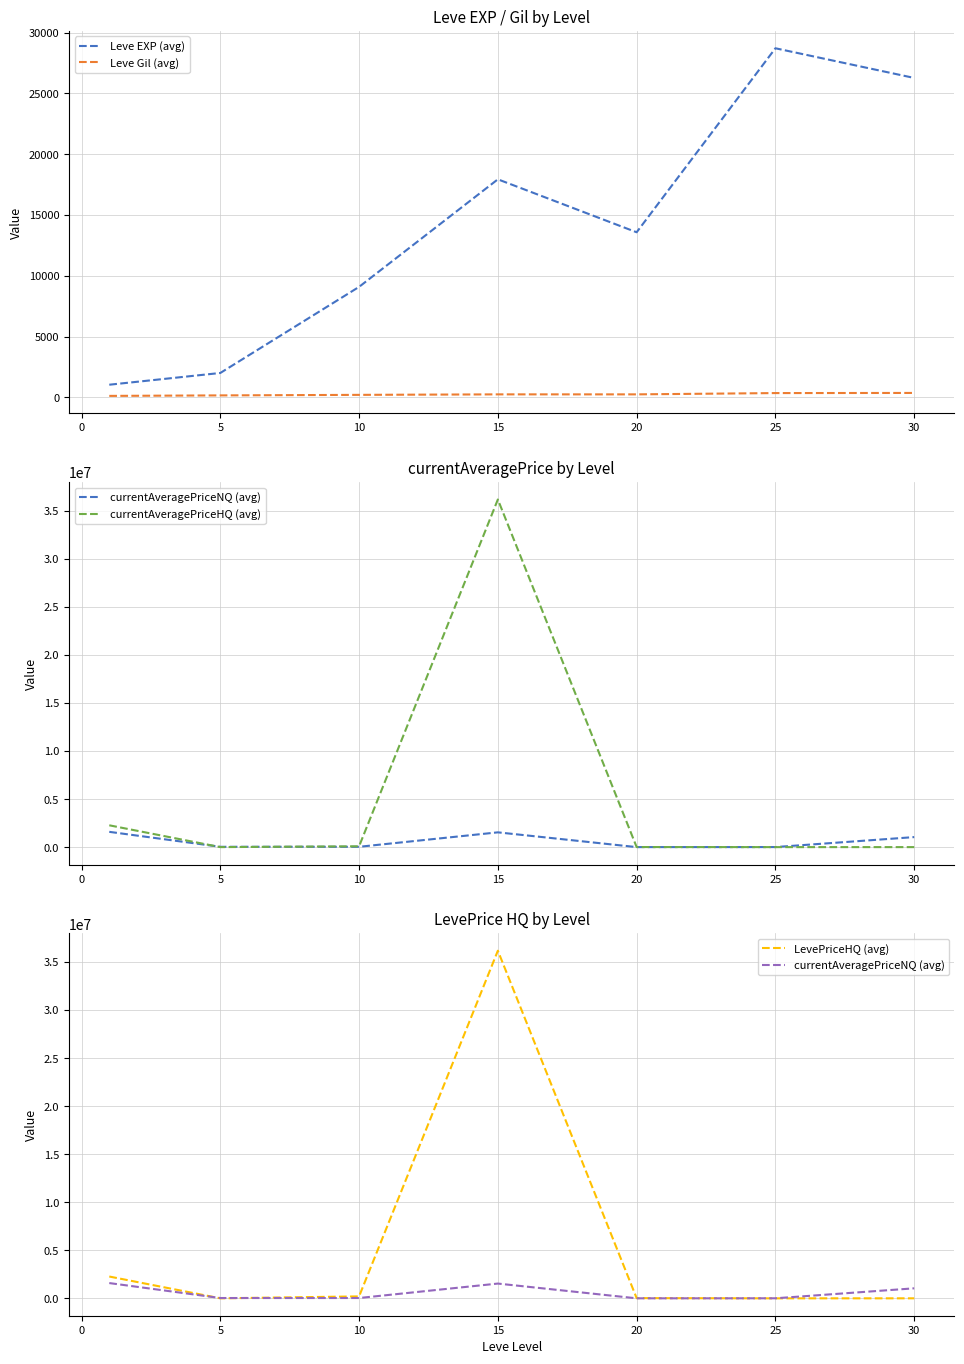

How many interior local peaks does the currentAveragePriceNQ (avg) series have?

1